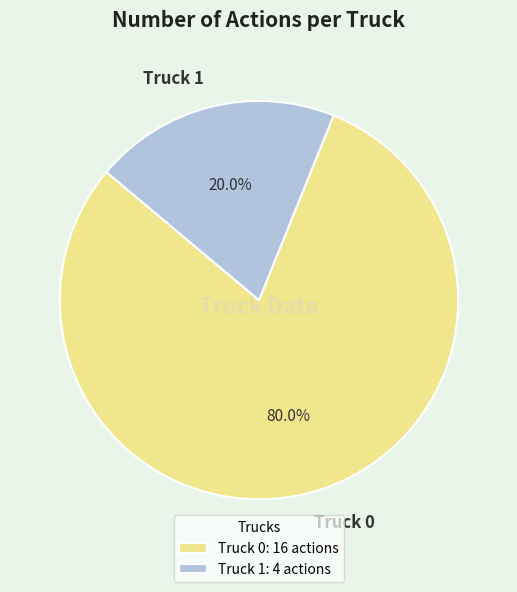

Count the number of slices in the pie.

2